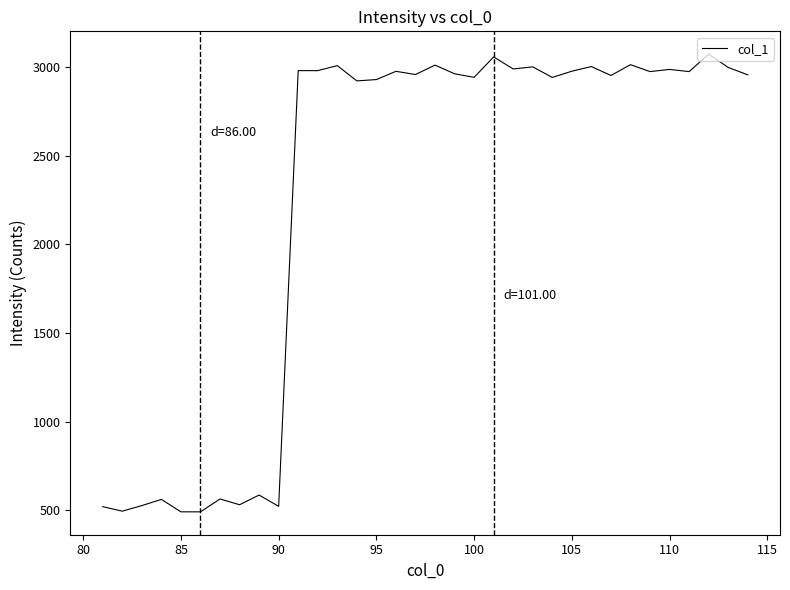

What is the difference between the maximum and second lowest values?

2583.5